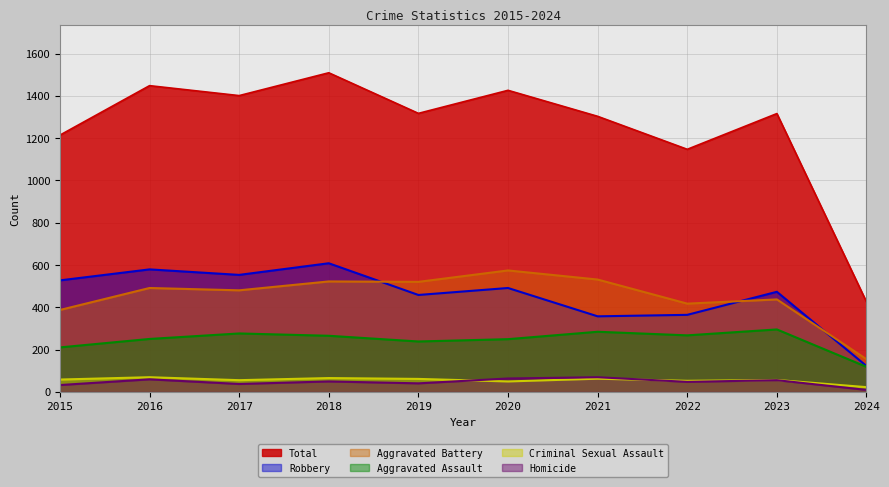

The Aggravated Battery series shows 574 at 2020. True or false?

True